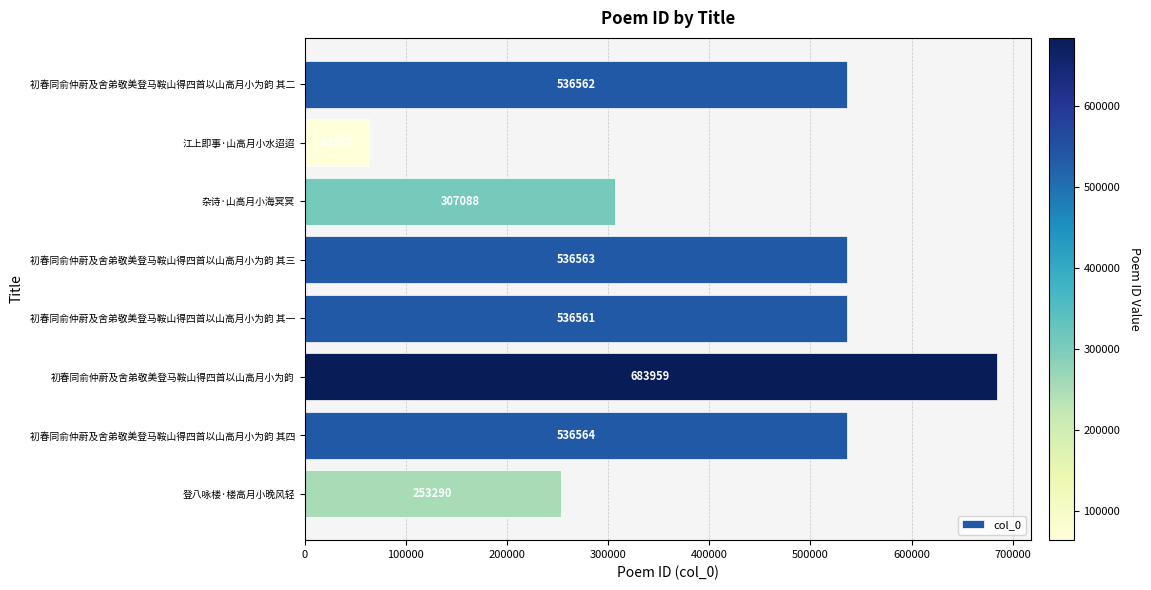

List the labels in order of value, smallest first.

江上即事·山高月小水迢迢, 登八咏楼·楼高月小晚风轻, 杂诗·山高月小海冥冥, 初春同俞仲蔚及舍弟敬美登马鞍山得四首以山高月小为韵 其一, 初春同俞仲蔚及舍弟敬美登马鞍山得四首以山高月小为韵 其二, 初春同俞仲蔚及舍弟敬美登马鞍山得四首以山高月小为韵 其三, 初春同俞仲蔚及舍弟敬美登马鞍山得四首以山高月小为韵 其四, 初春同俞仲蔚及舍弟敬美登马鞍山得四首以山高月小为韵